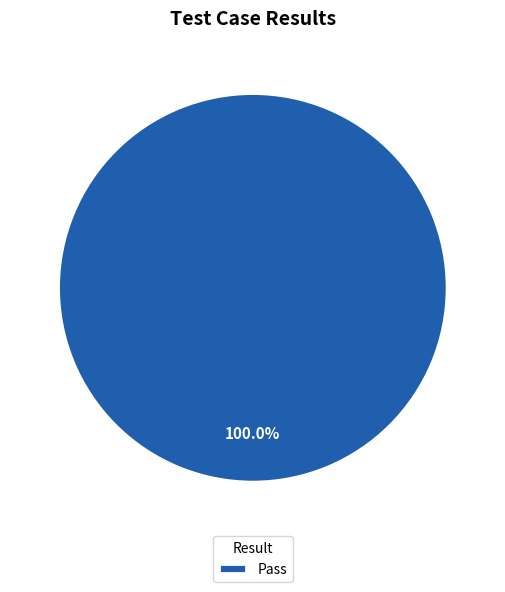

How many segments does this pie chart have?

1